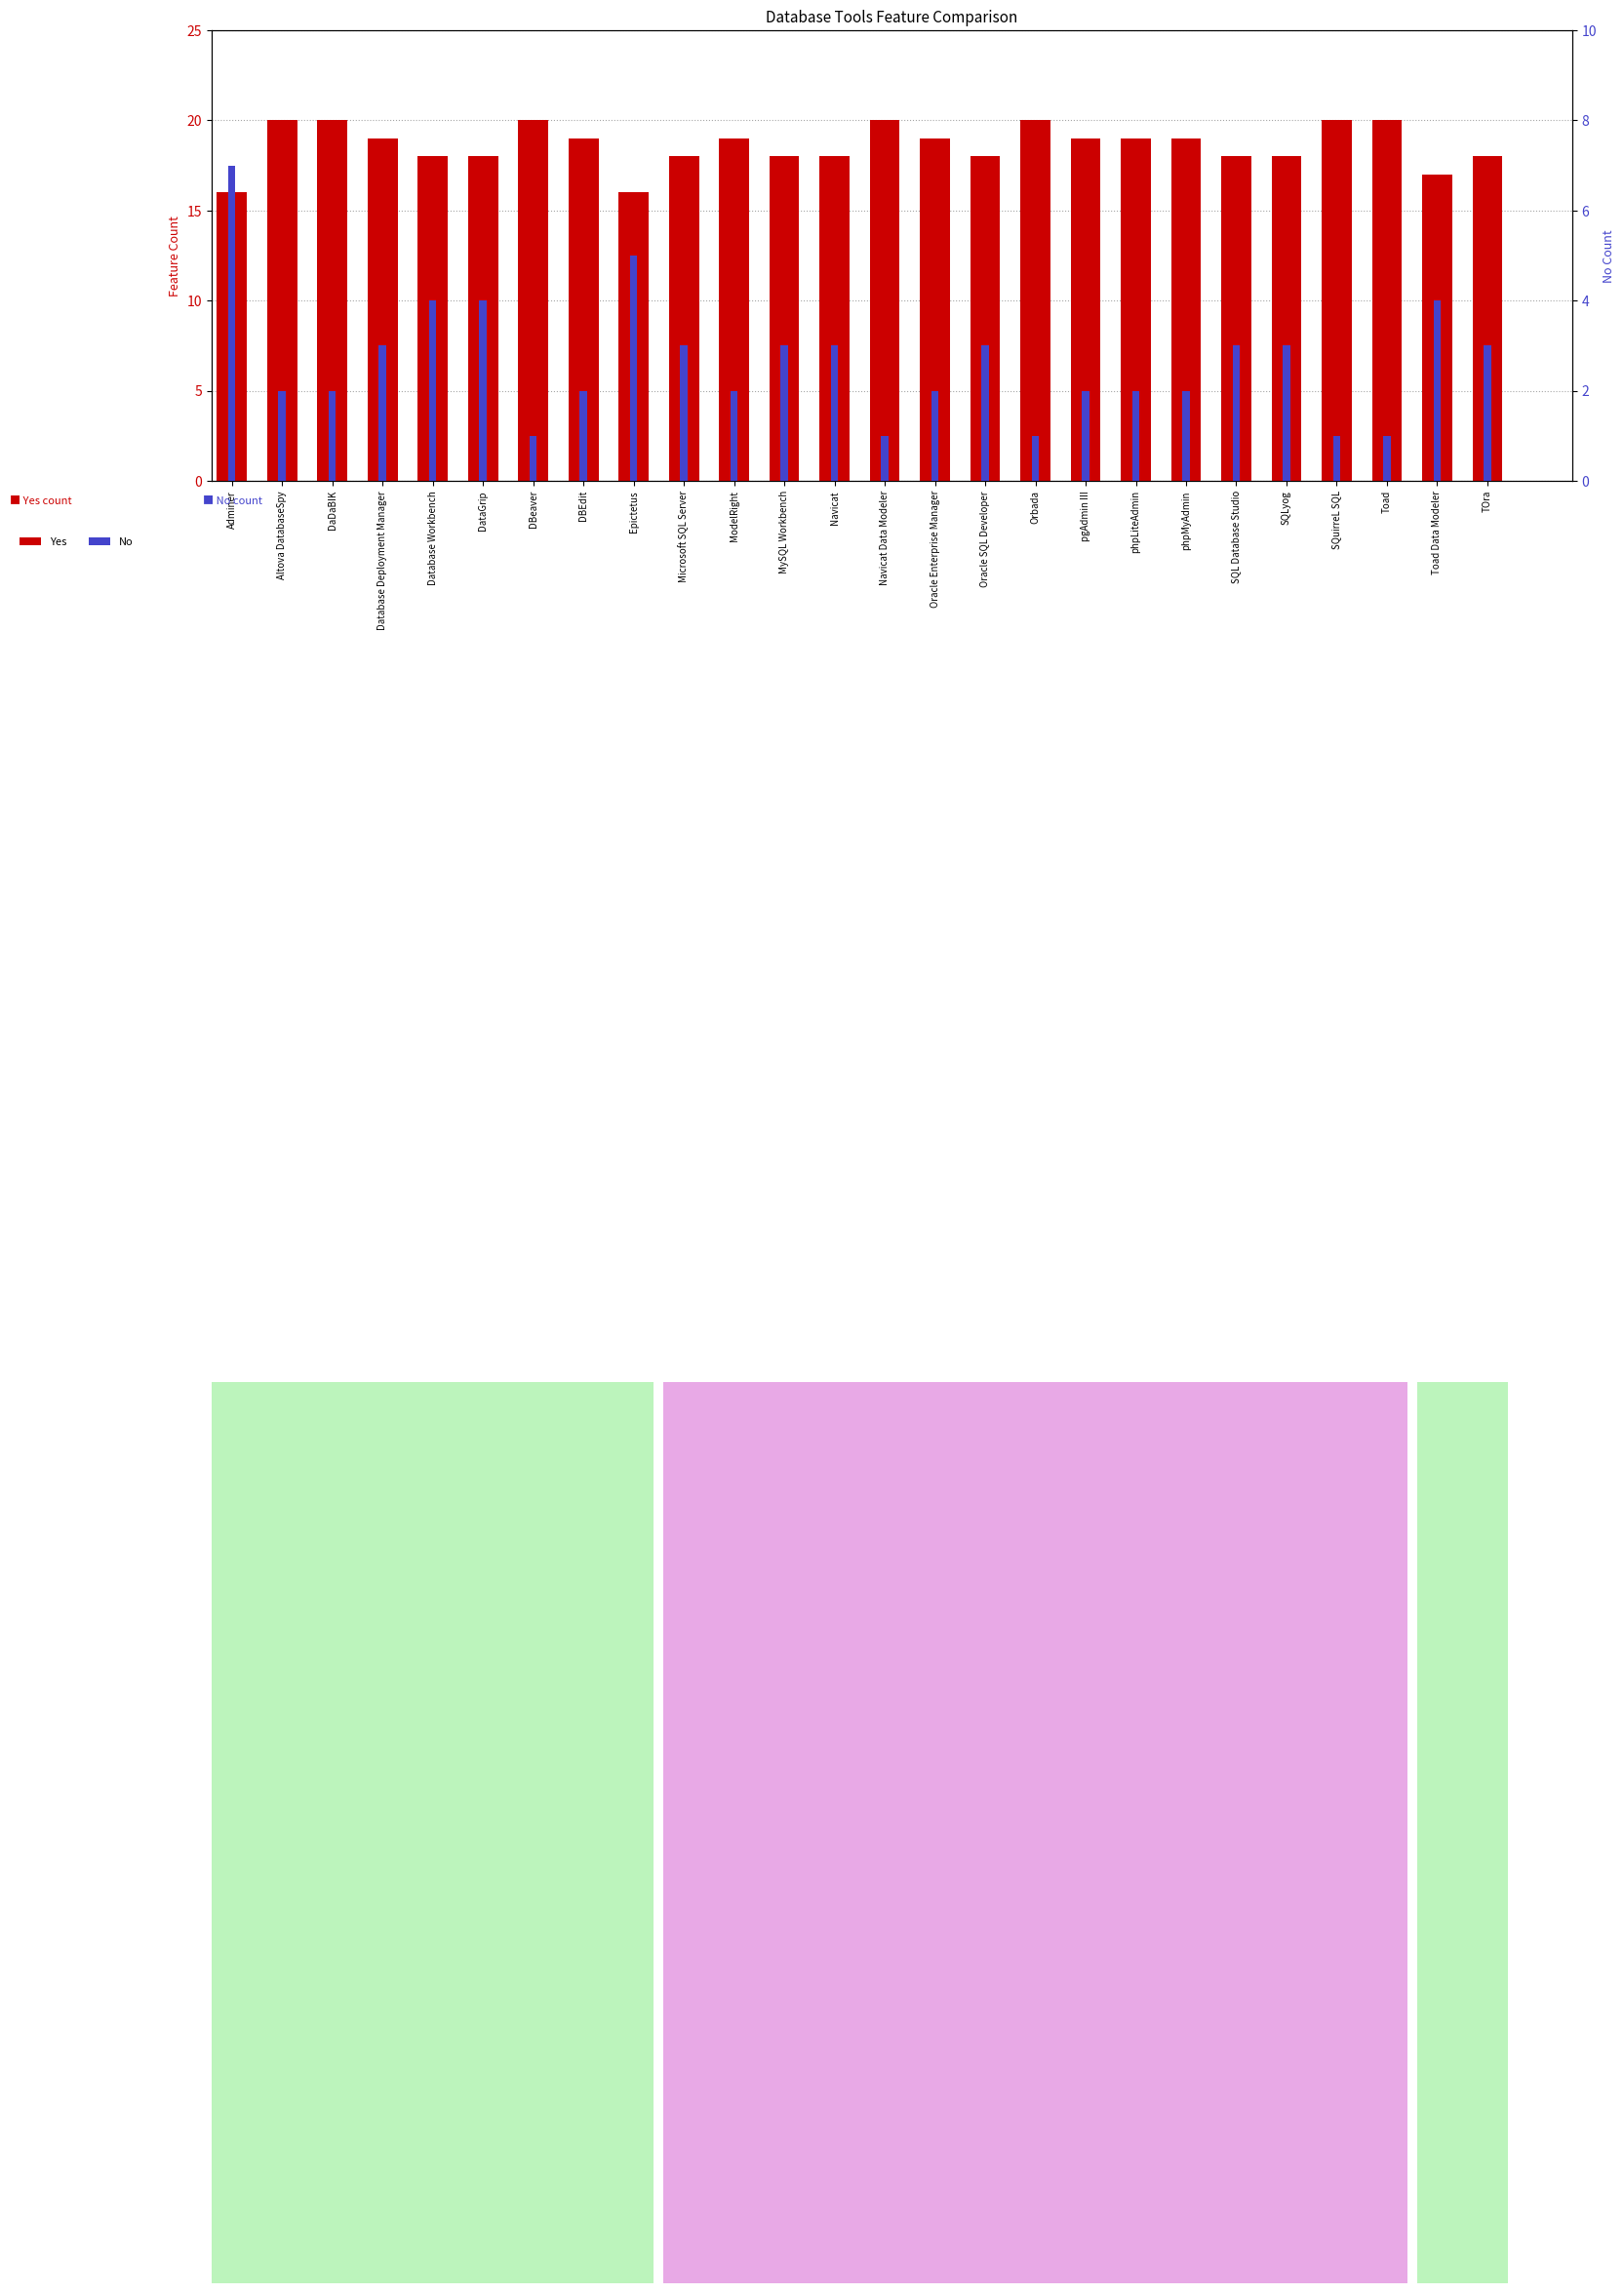

Does the chart contain any negative values?

No